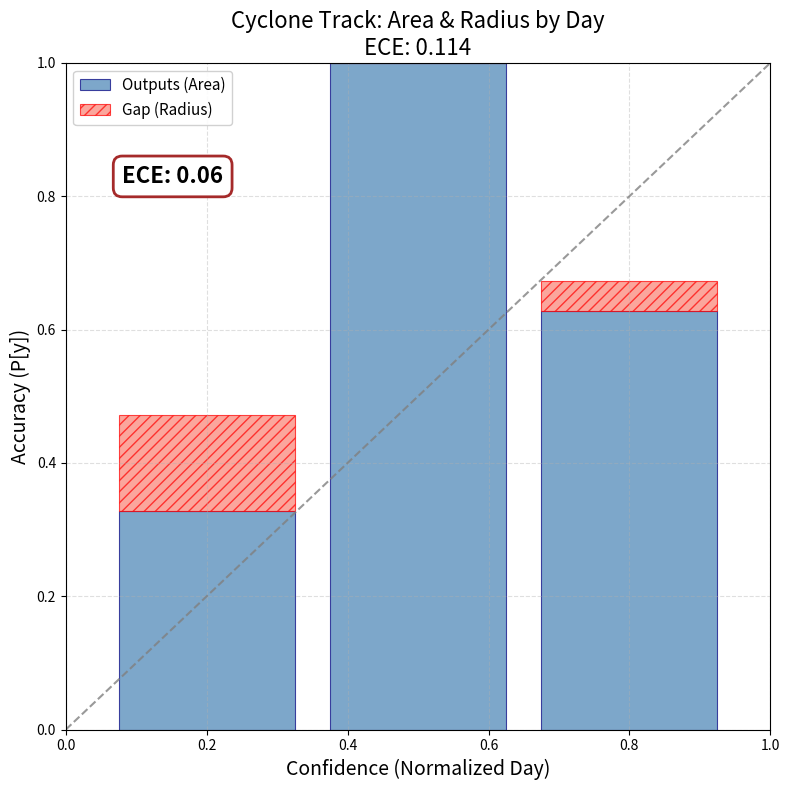

What is the sum of the Outputs (Area) values at 0.2 and 0.4?

1.3